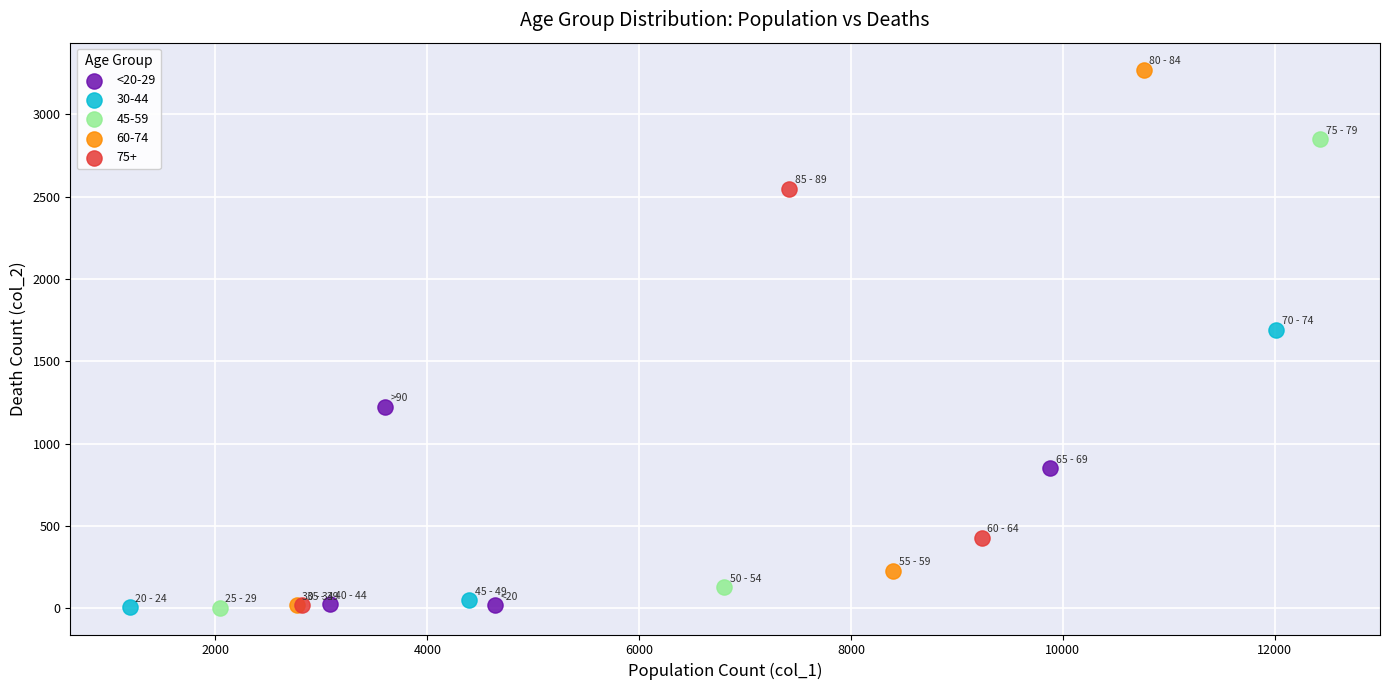

Which series reaches the maximum Y coordinate?

60-74